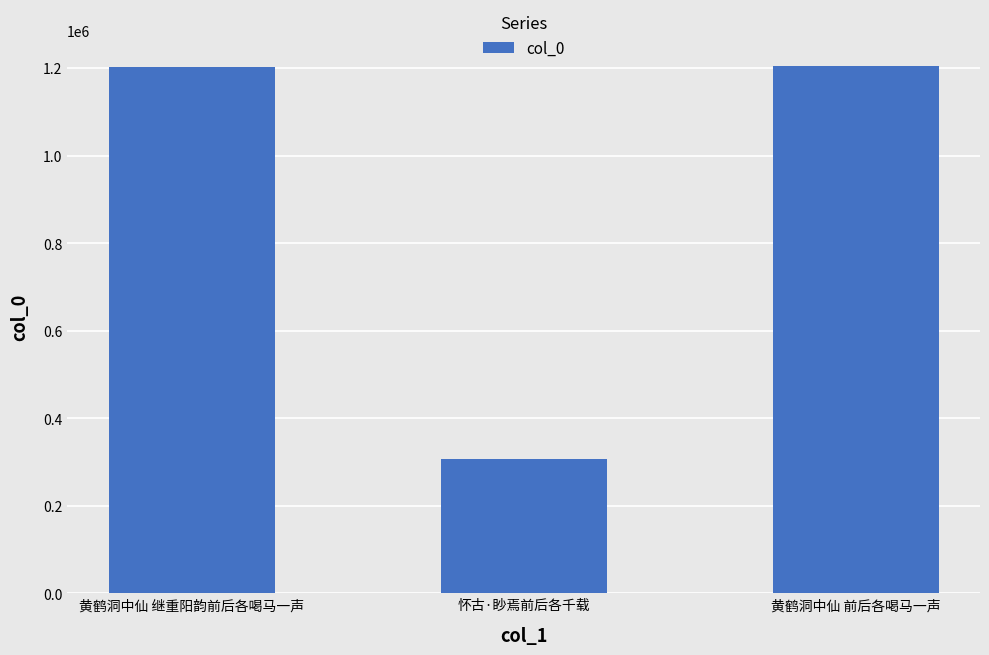

What is the change in value from 黄鹤洞中仙 继重阳韵前后各喝马一声 to 黄鹤洞中仙 前后各喝马一声?

+1750